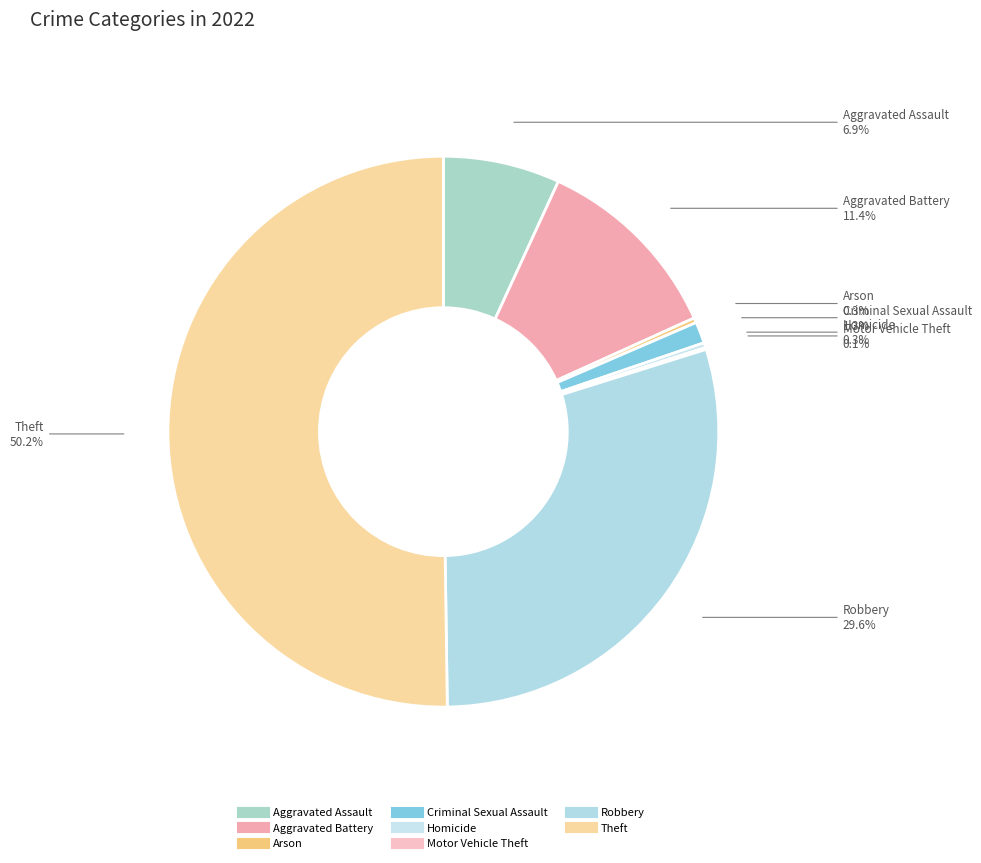

Is it true that Aggravated Battery is 11% of the pie?

True